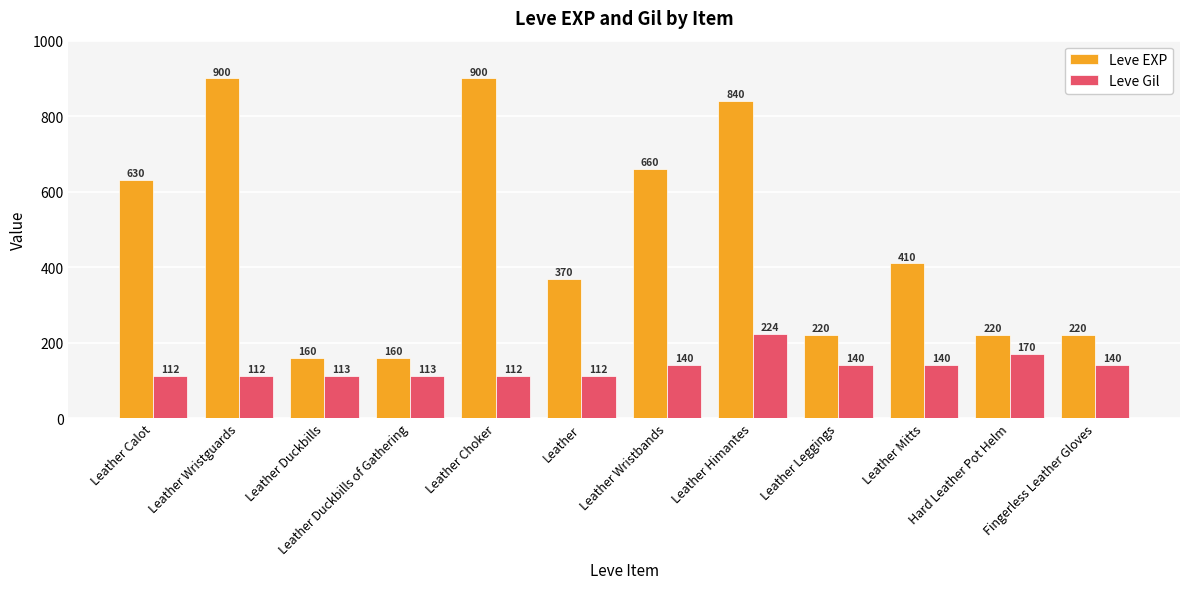

What is the smallest value displayed?

112